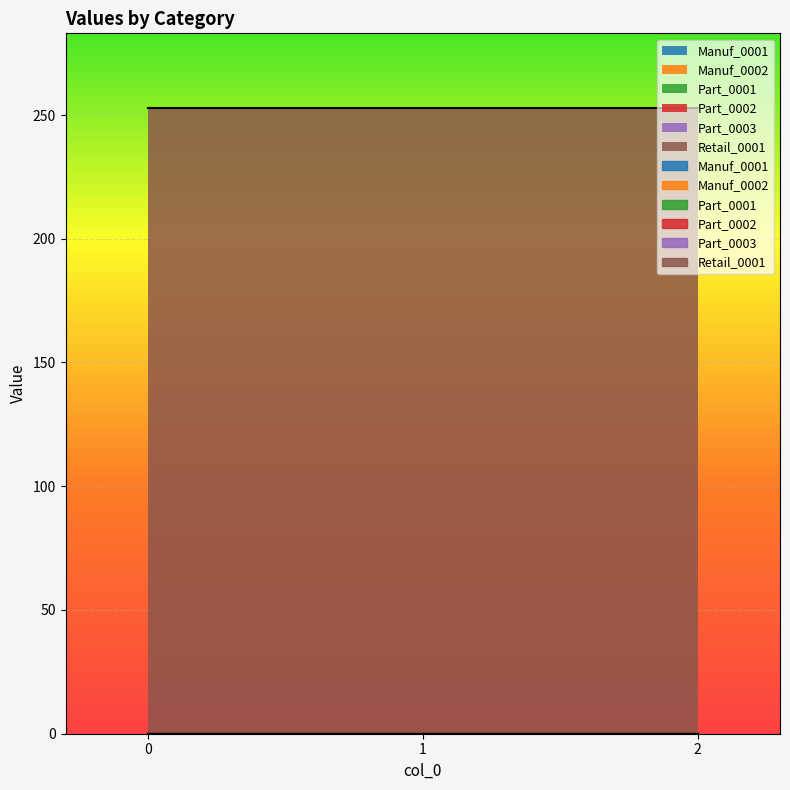

What are all the series names shown in the legend?

Manuf_0001, Manuf_0002, Part_0001, Part_0002, Part_0003, Retail_0001